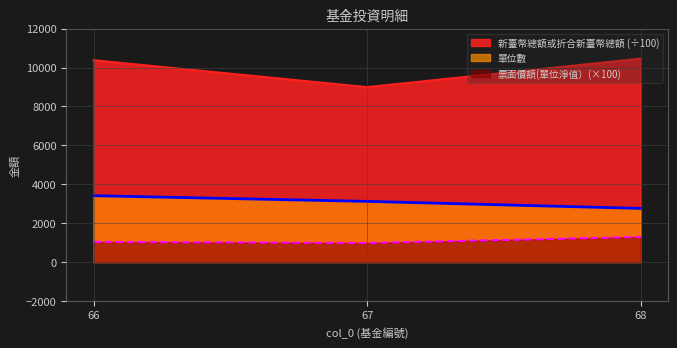

How many lines are shown in the chart?

3